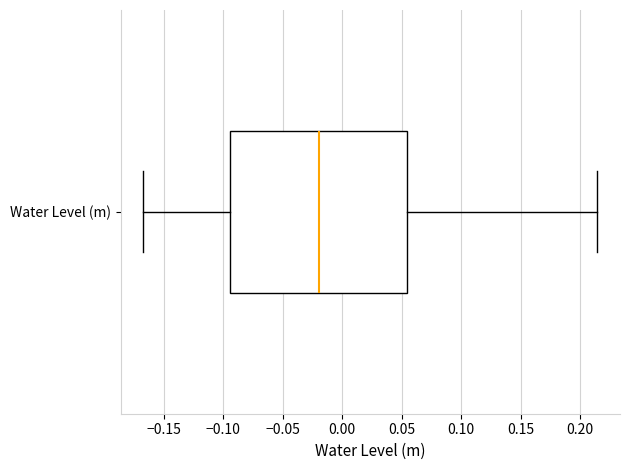

Read this box plot against the x-axis: the position of the median line, the range covered by the box, and the ends of both whiskers. The values are not printed on the chart, so give them approximately, as read against the axis.

median -0.020, box -0.095 to 0.055, whiskers -0.165 to 0.215